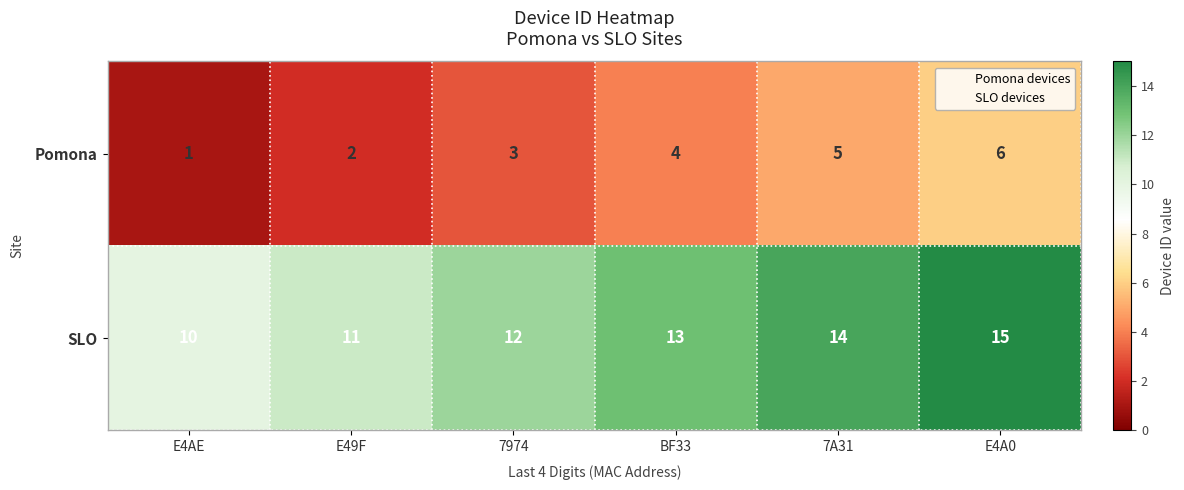

Reading right to left, extract all data points from this chart.

Pomona: 6	5	4	3	2	1
SLO: 15	14	13	12	11	10